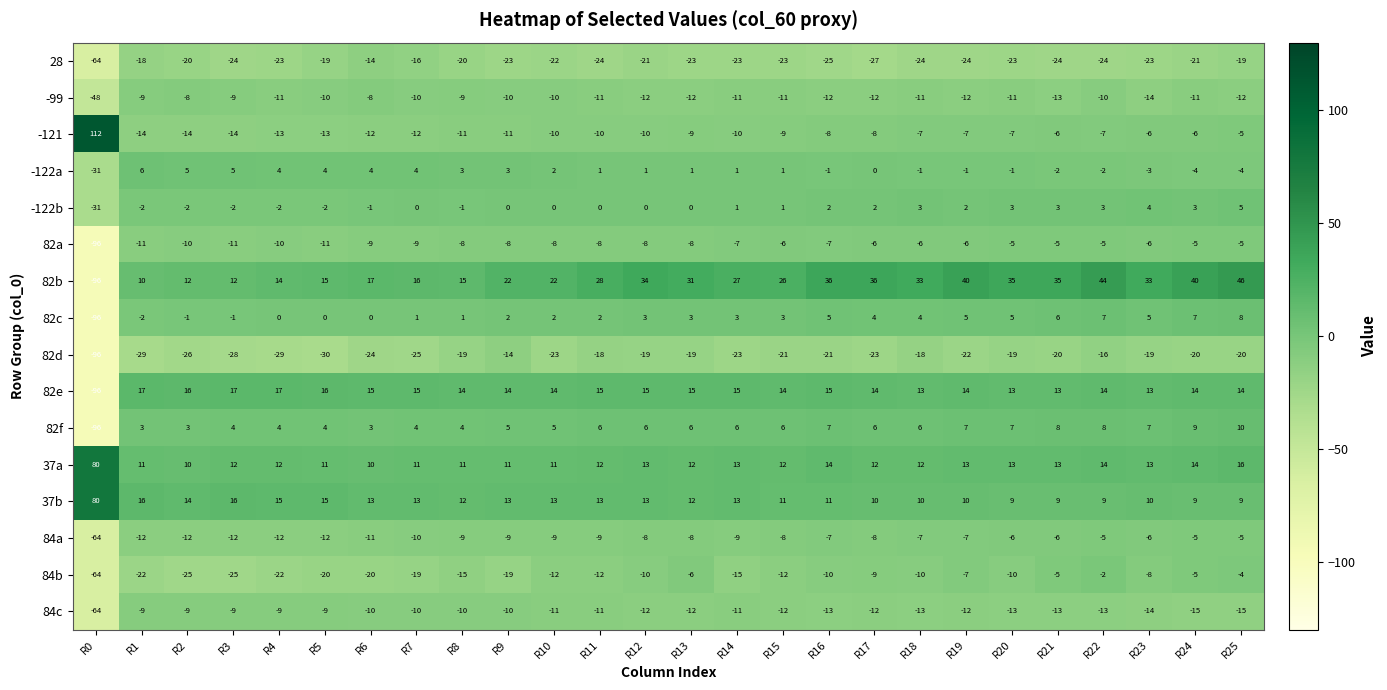

How many distinct data groups are displayed?

16